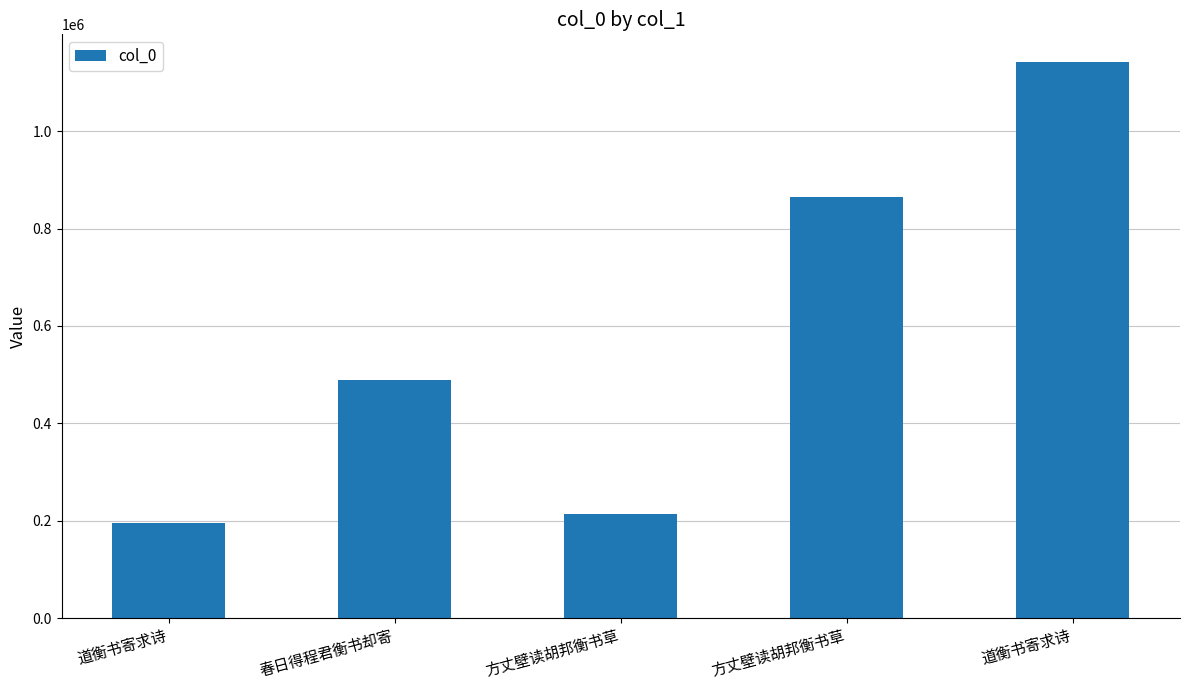

Reading right to left, list all the values displayed in this chart.

道衡书寄求诗=1141508	方丈壁读胡邦衡书草=864556	方丈壁读胡邦衡书草=214963	春日得程君衡书却寄=488476	道衡书寄求诗=195486